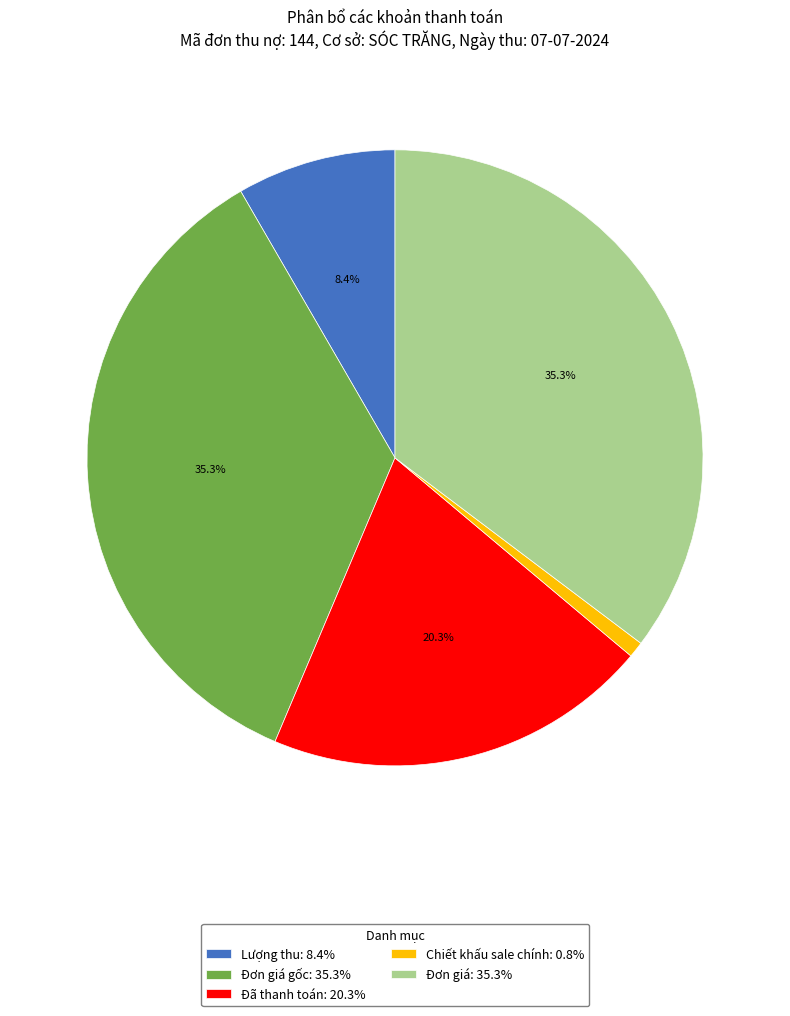

Count the number of slices in the pie.

5